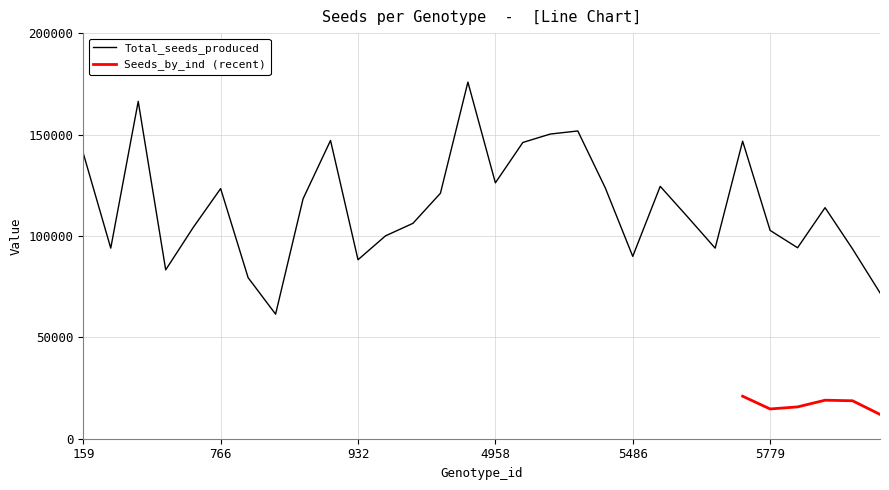

Where does the data first go above 113932?

159